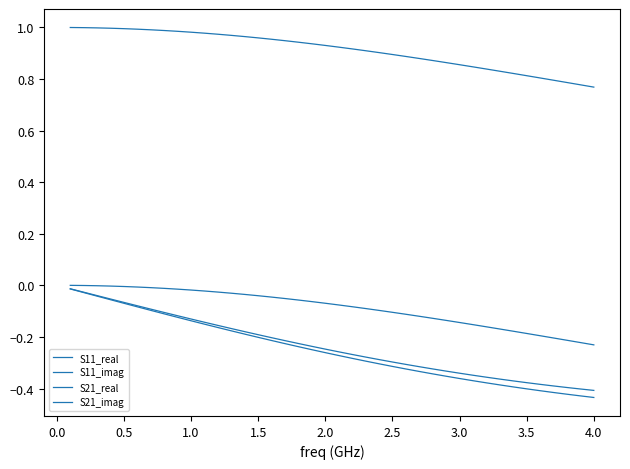

Is this an area chart (filled region under the line)?

No